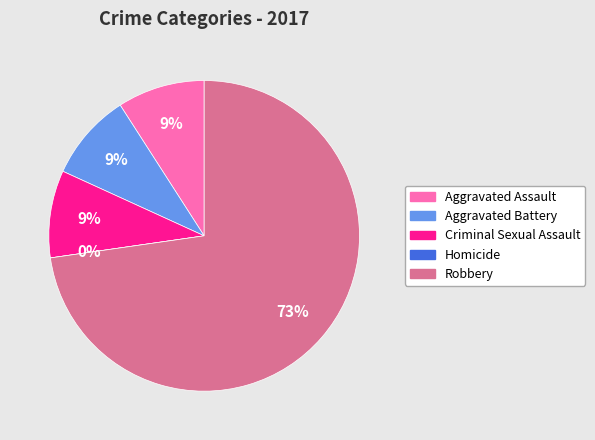

Count the number of slices in the pie.

5